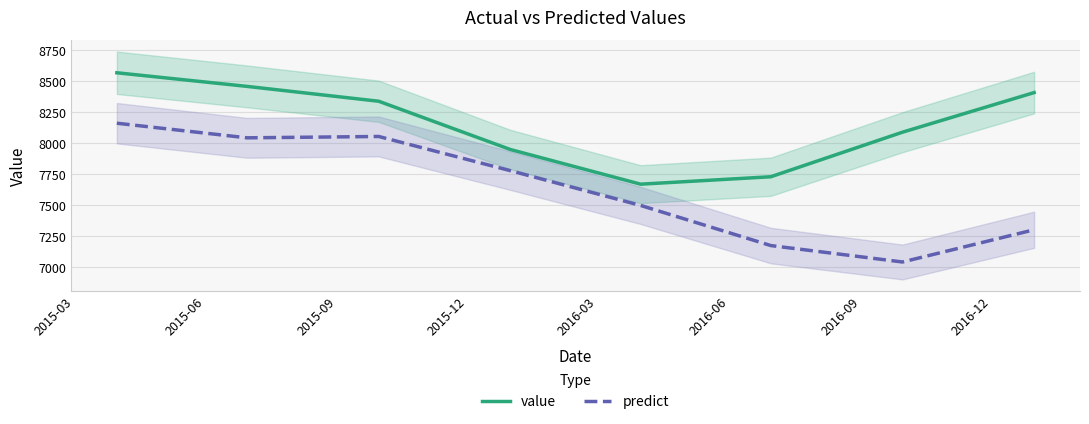

True or false: value and predict intersect in this chart.

False